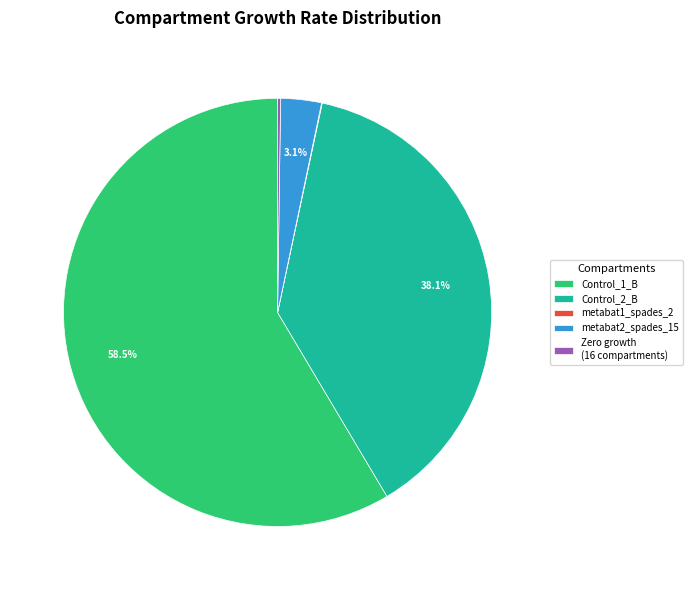

Which slice is the largest?

Control_1_B